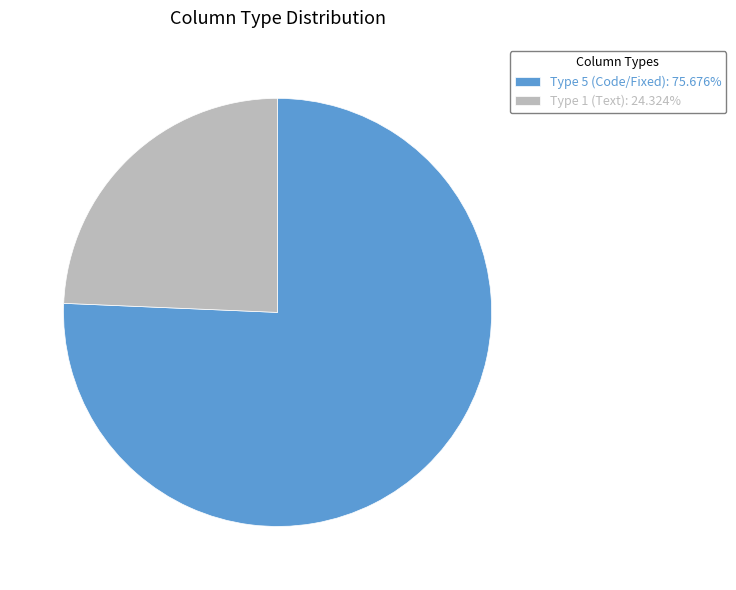

Is the sum of Type 1 (Text): 24.324% and Type 5 (Code/Fixed): 75.676% greater than half?

Yes